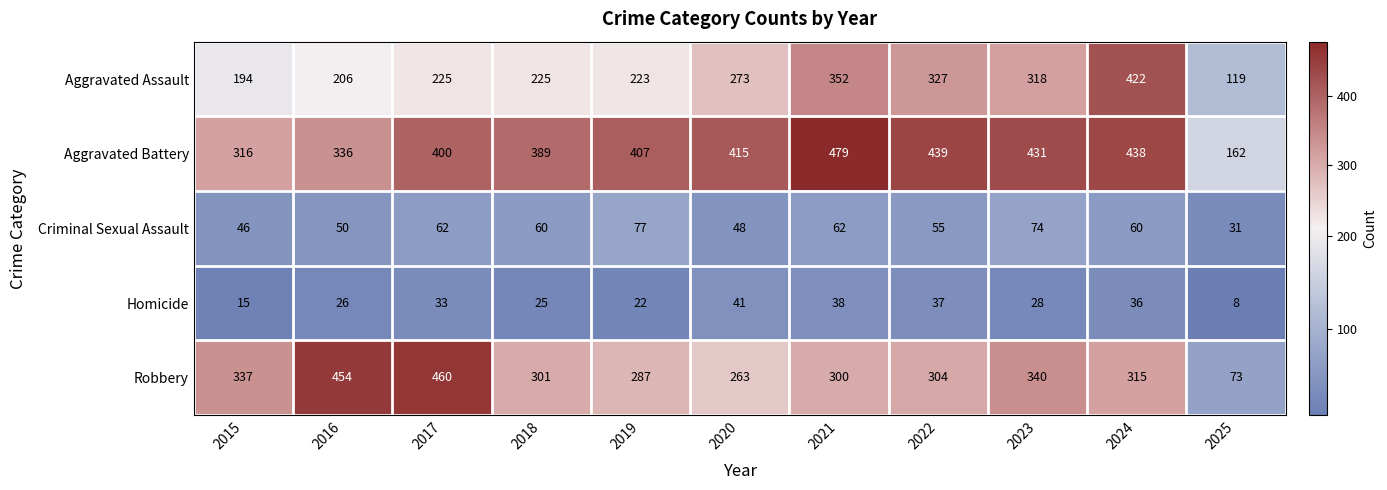

What is the greatest value displayed?

479